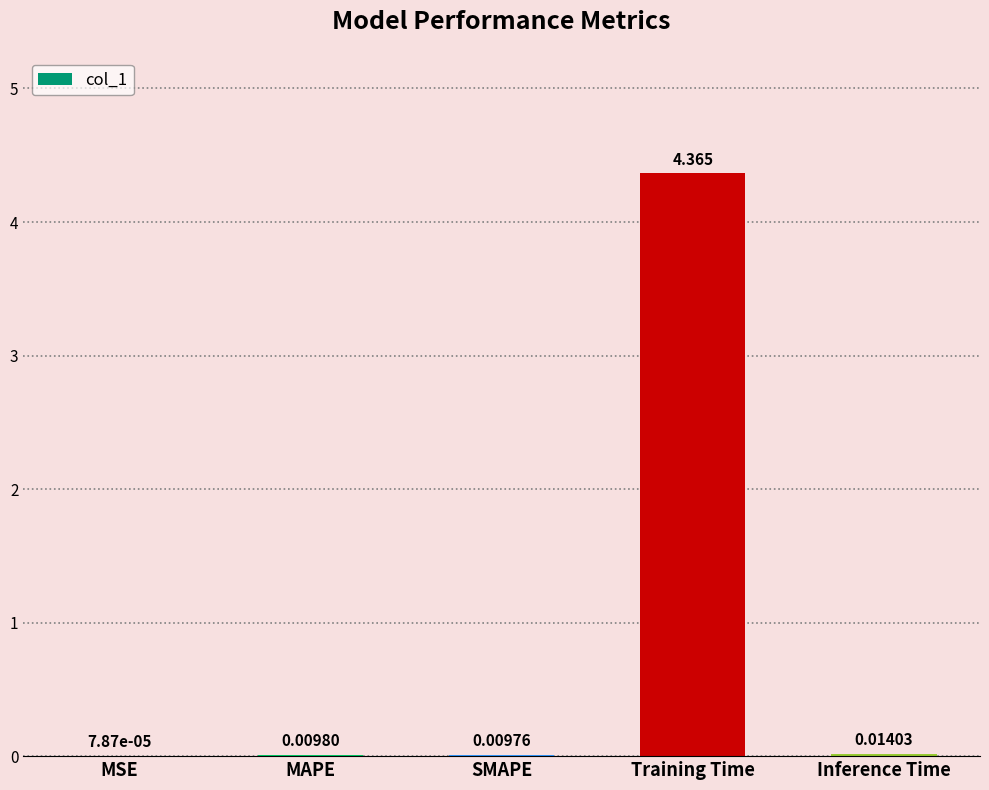

Which category has the highest value across all series?

Training Time